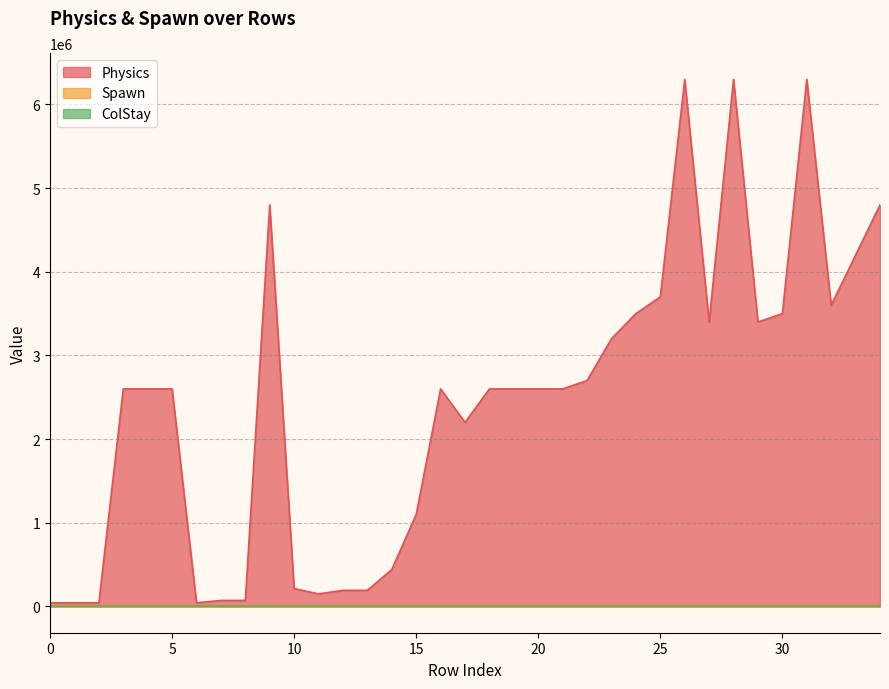

What is the maximum value shown in the chart?

6300000